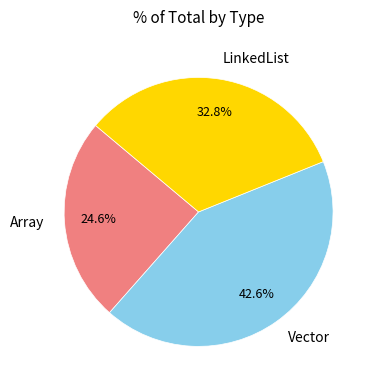

Is Array the majority of the pie?

No